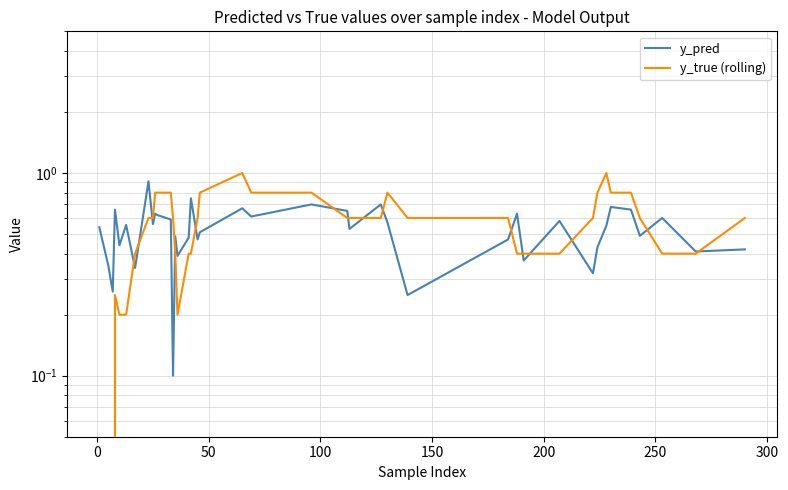

What is the approximate value of y_pred at 0?

0.3